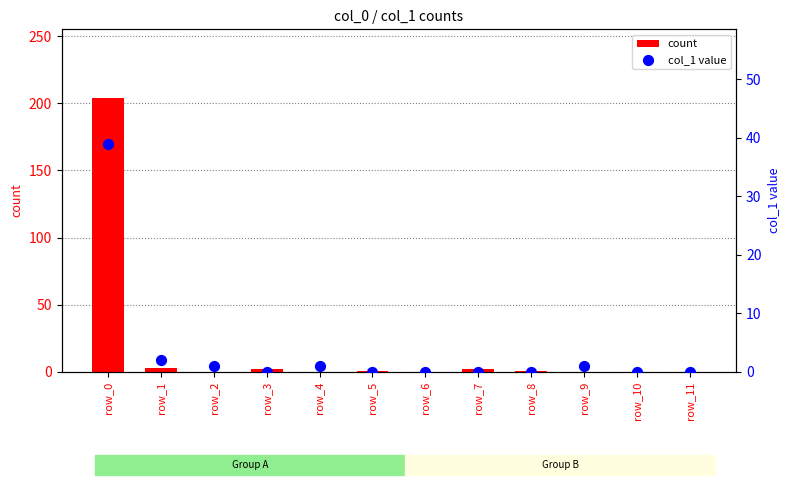

What are all the series names shown in the legend?

count, col_1 value